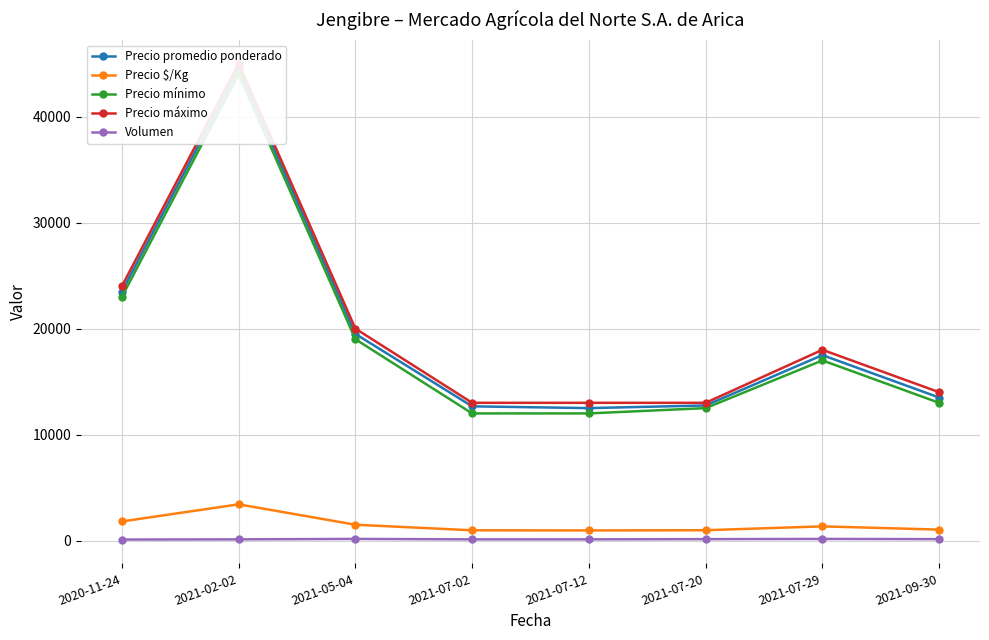

The Precio máximo series shows 27734 at 2021-07-29. True or false?

False